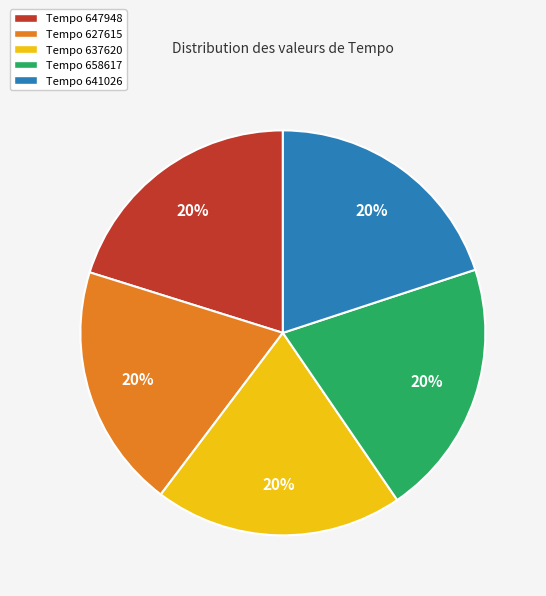

What is the ratio of the value at Tempo 641026 to the value at Tempo 637620?

1.0